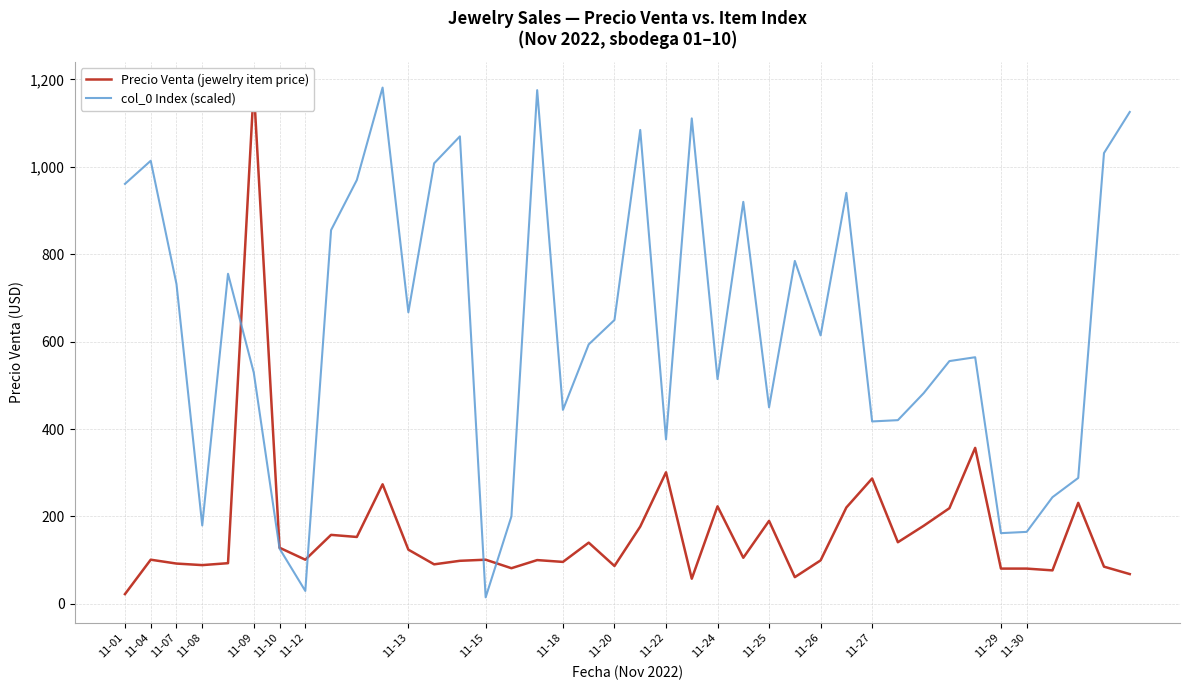

Which series has the largest total across all categories?

col_0 Index (scaled)